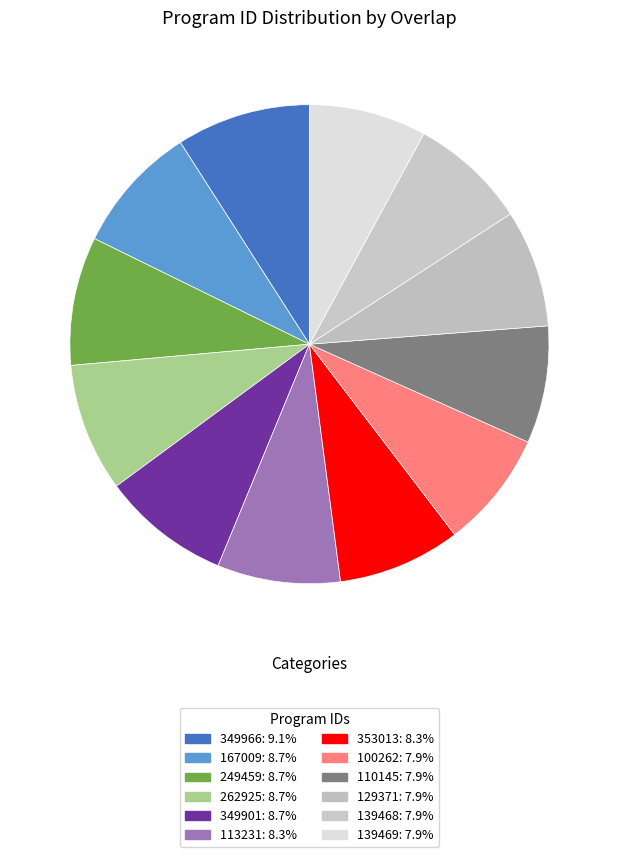

Count the number of slices in the pie.

12